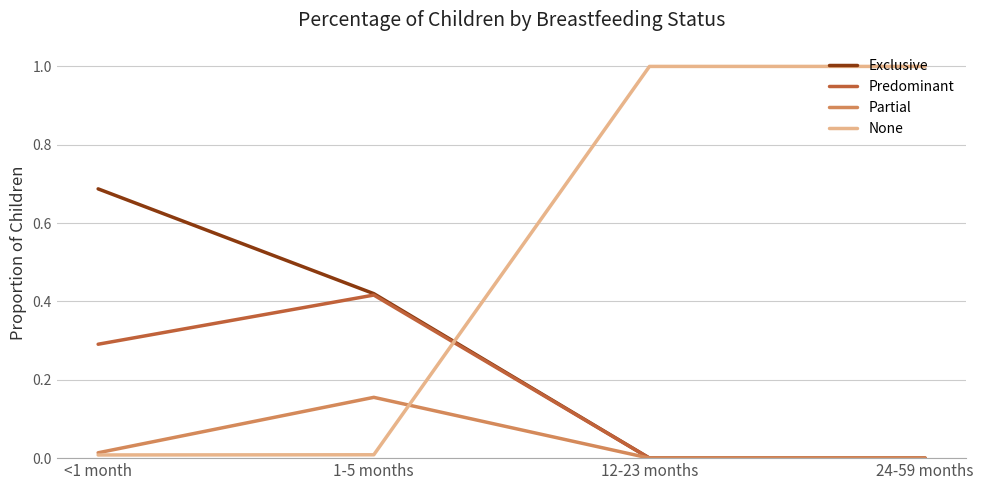

Which series has the widest spread of values?

None